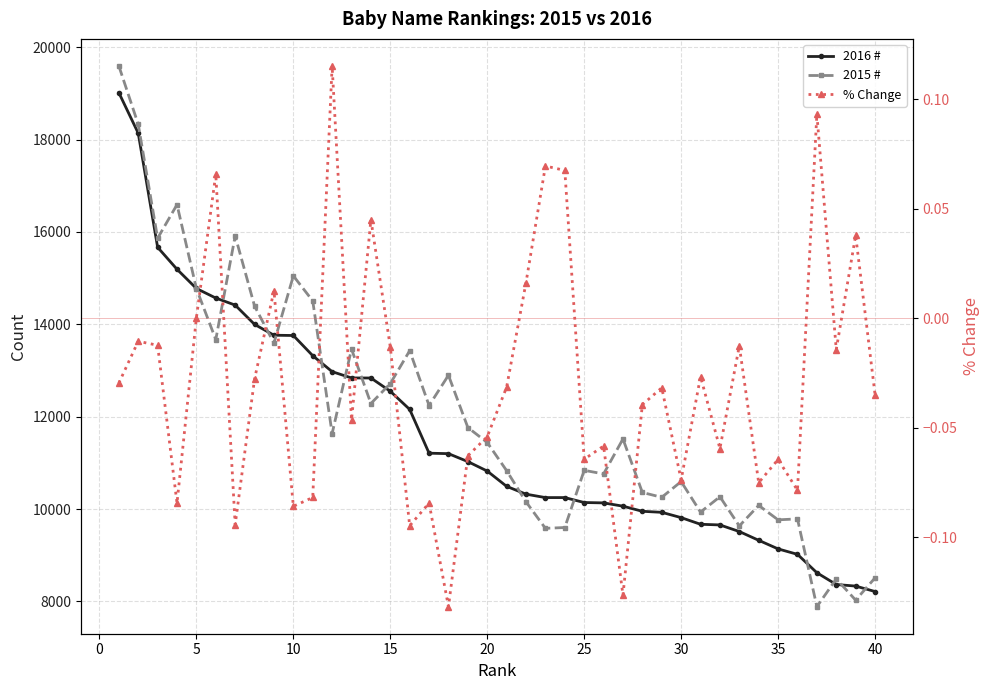

True or false: 2016 # has a value of 4684.2 at 33.

False